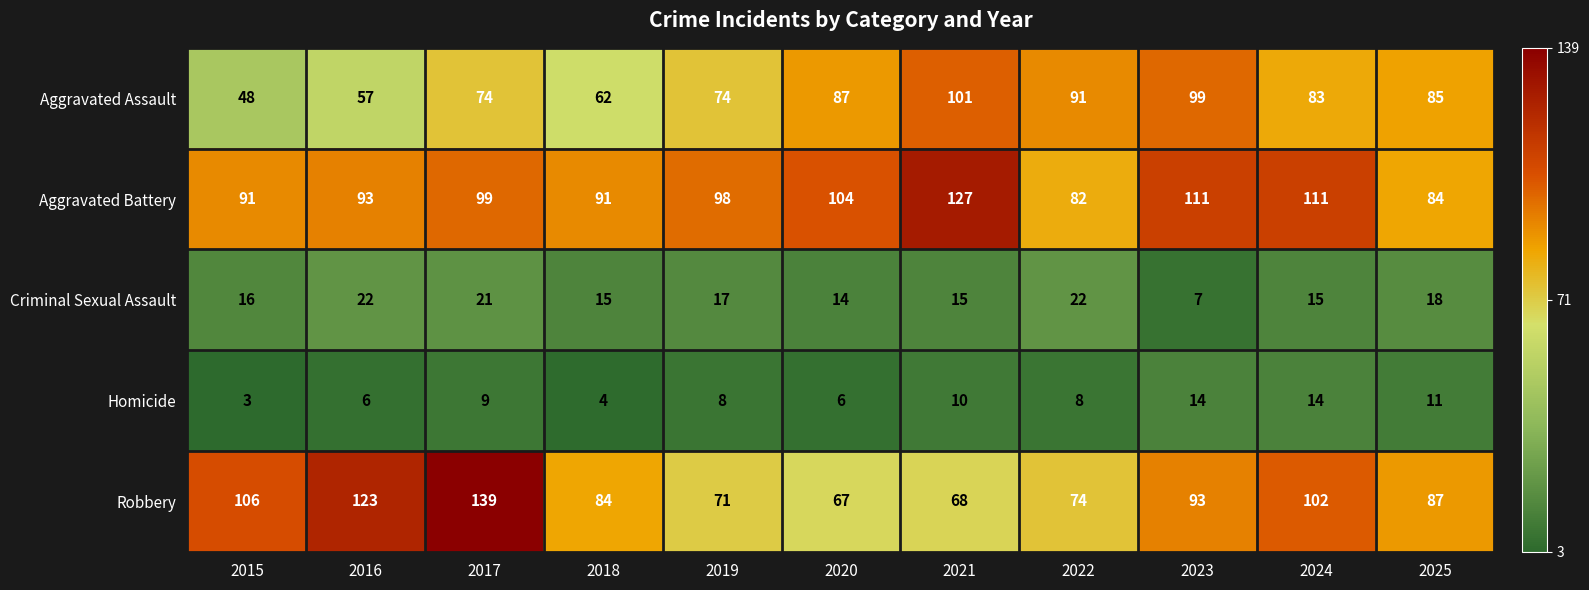

True or false: Aggravated Battery has a value of 126 at 2016.

False